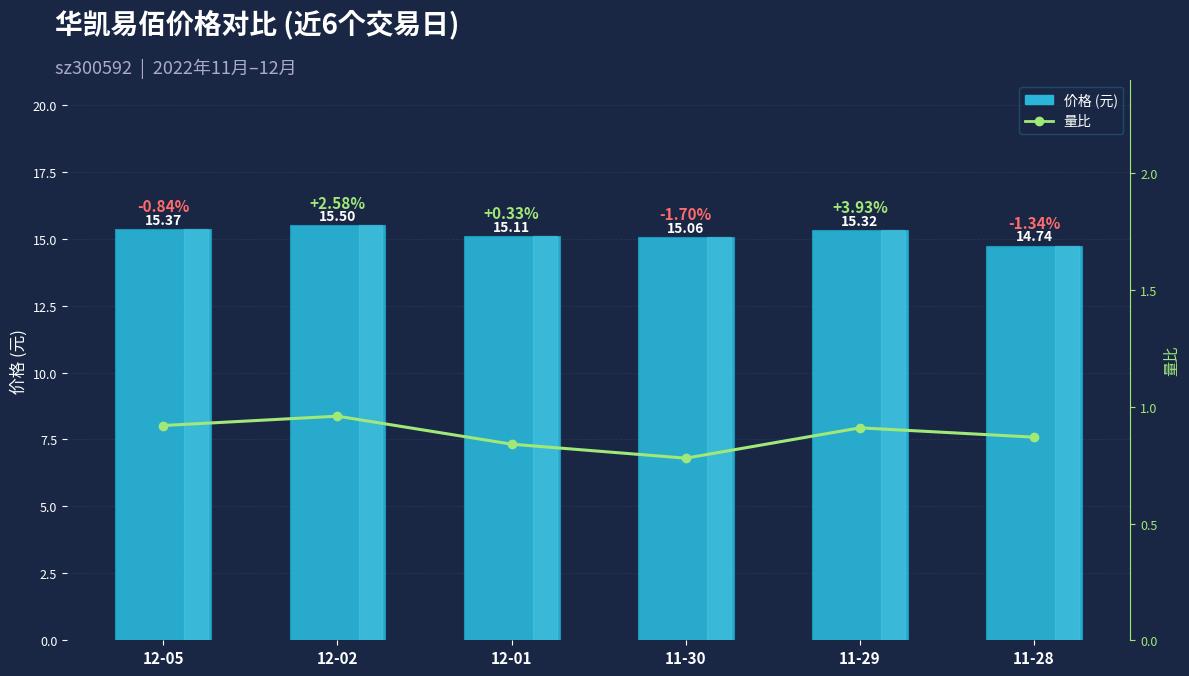

List the labels in order of 价格 value, largest first.

12-02, 12-05, 11-29, 12-01, 11-30, 11-28